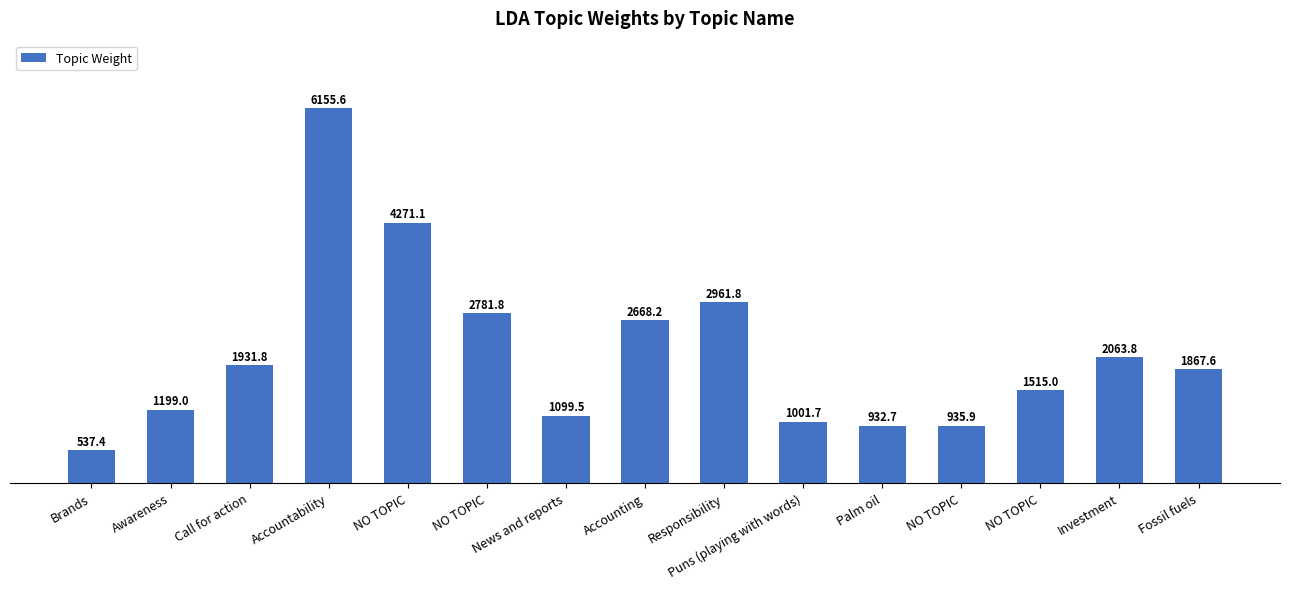

Reading right to left, what are all the values shown in this chart?

1867.6	2063.8	1515.0	935.9	932.7	1001.7	2961.8	2668.2	1099.5	2781.8	4271.1	6155.6	1931.8	1199.0	537.4